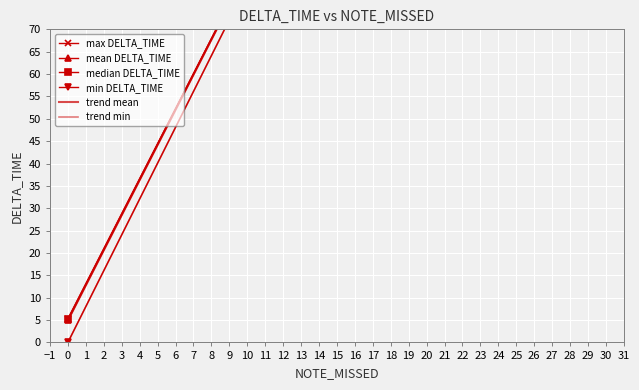

Reading left to right, extract all data points from this chart.

max DELTA_TIME: 5.3	232.4
mean DELTA_TIME: 4.9	232.4
median DELTA_TIME: 5.2	232.4
min DELTA_TIME: 0.0	232.4
trend mean: 4.9	232.4
trend min: -0.0	232.4